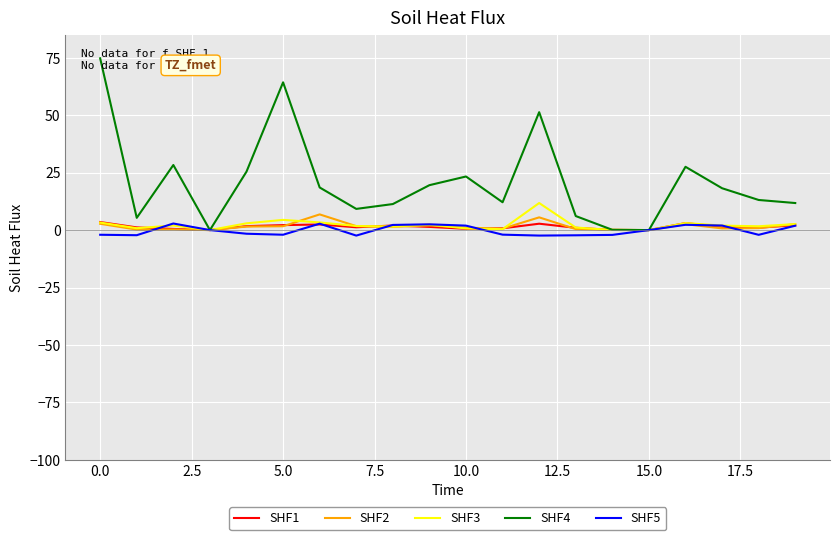

Which series has the largest total across all categories?

SHF4